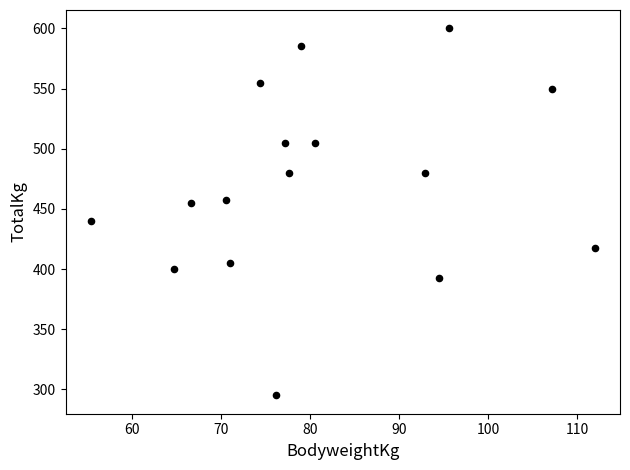

What is the range of Y values (max minus min)?

305.0